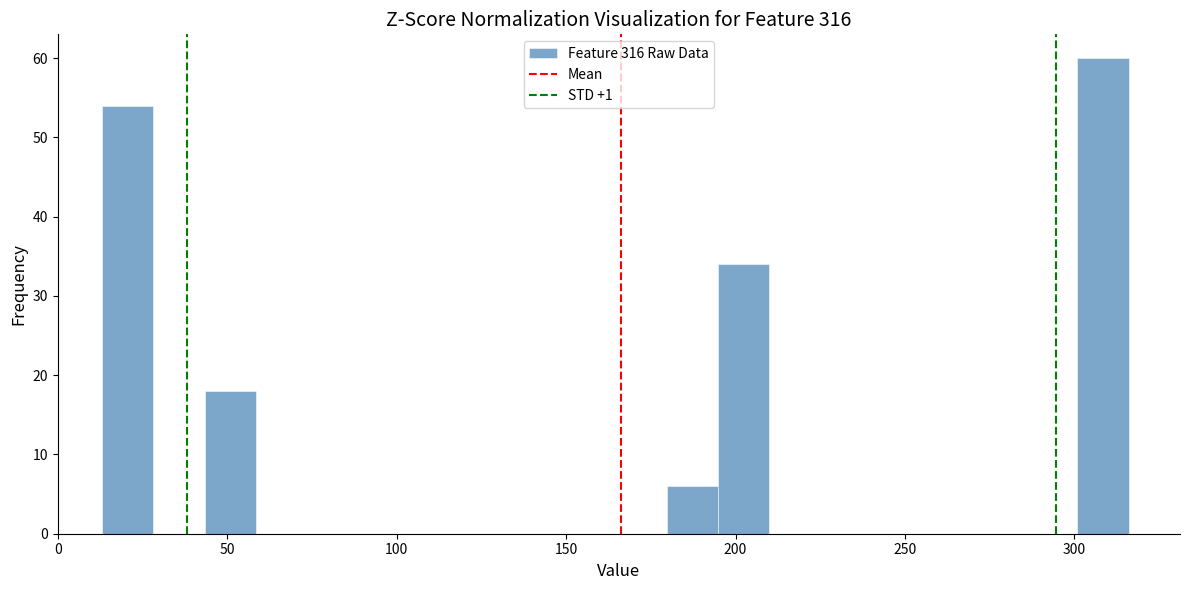

Read against the x-axis, roughly where is the centre of the tallest bar?

310